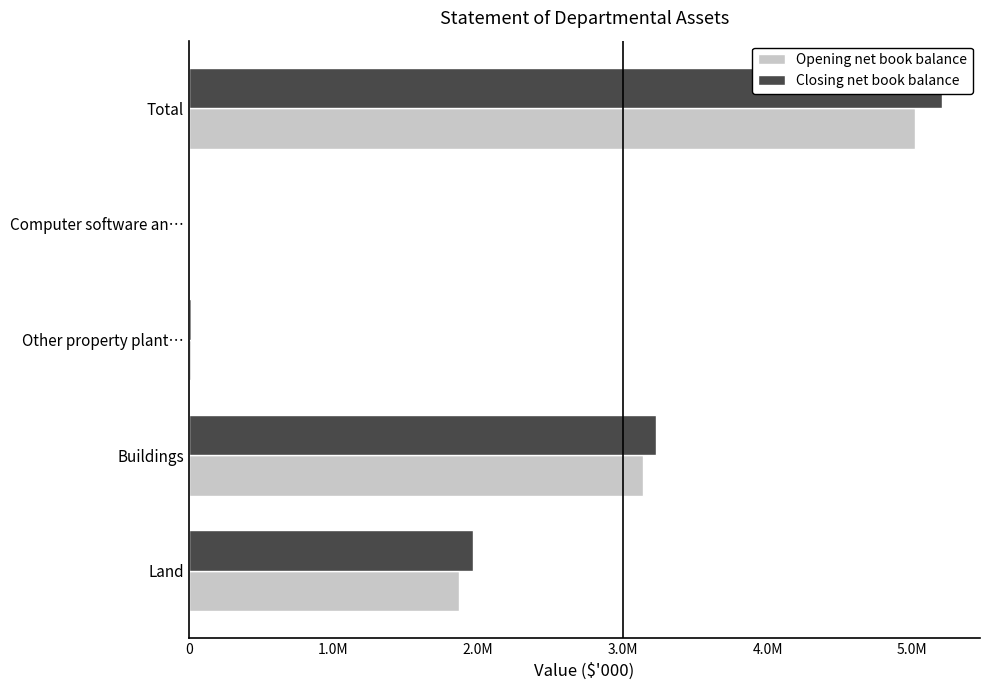

Is it true that Opening net book balance equals 30 at Computer software an…?

False